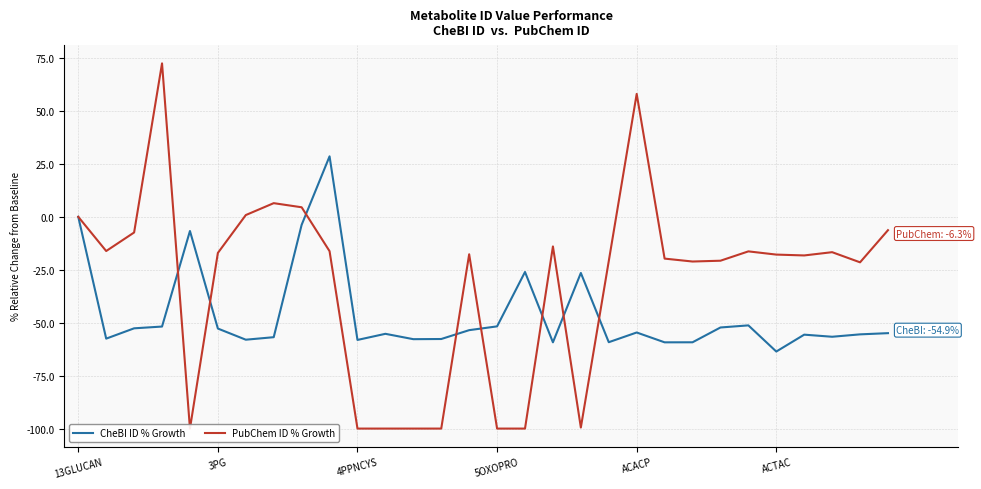

What is the label of the 21st point from the right?

9